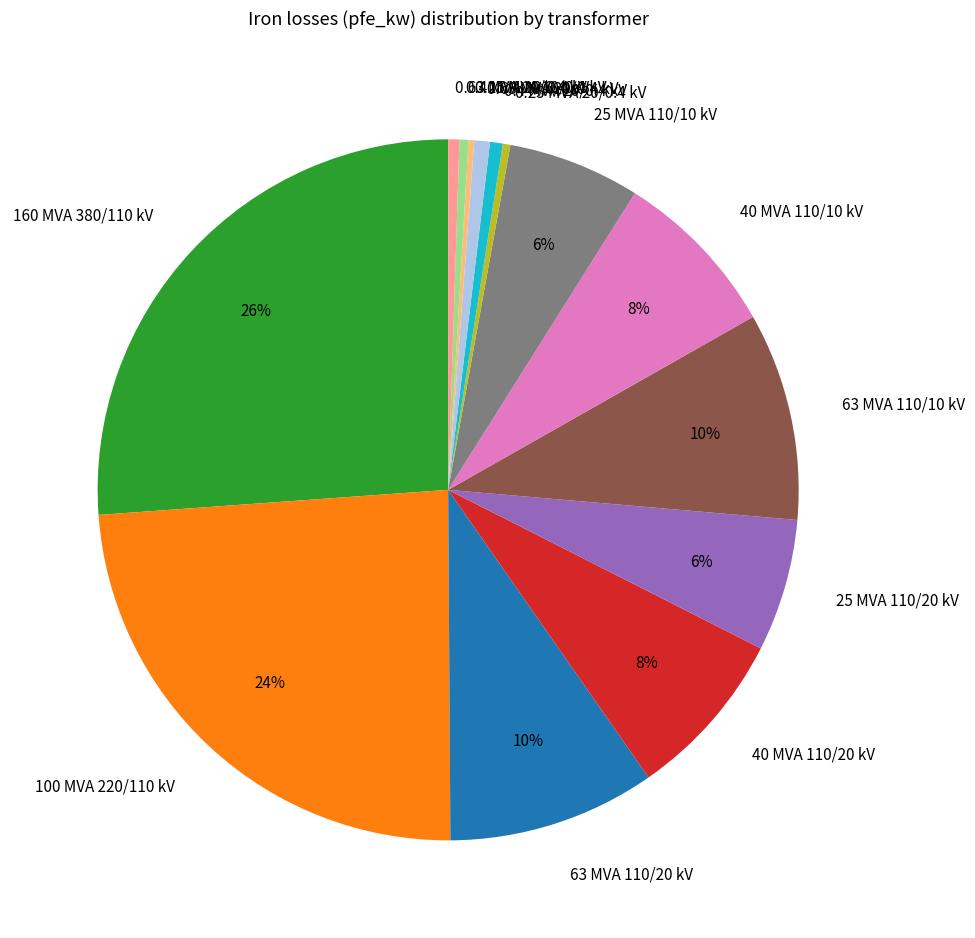

True or false: 63 MVA 110/20 kV accounts for 10% of the total.

True